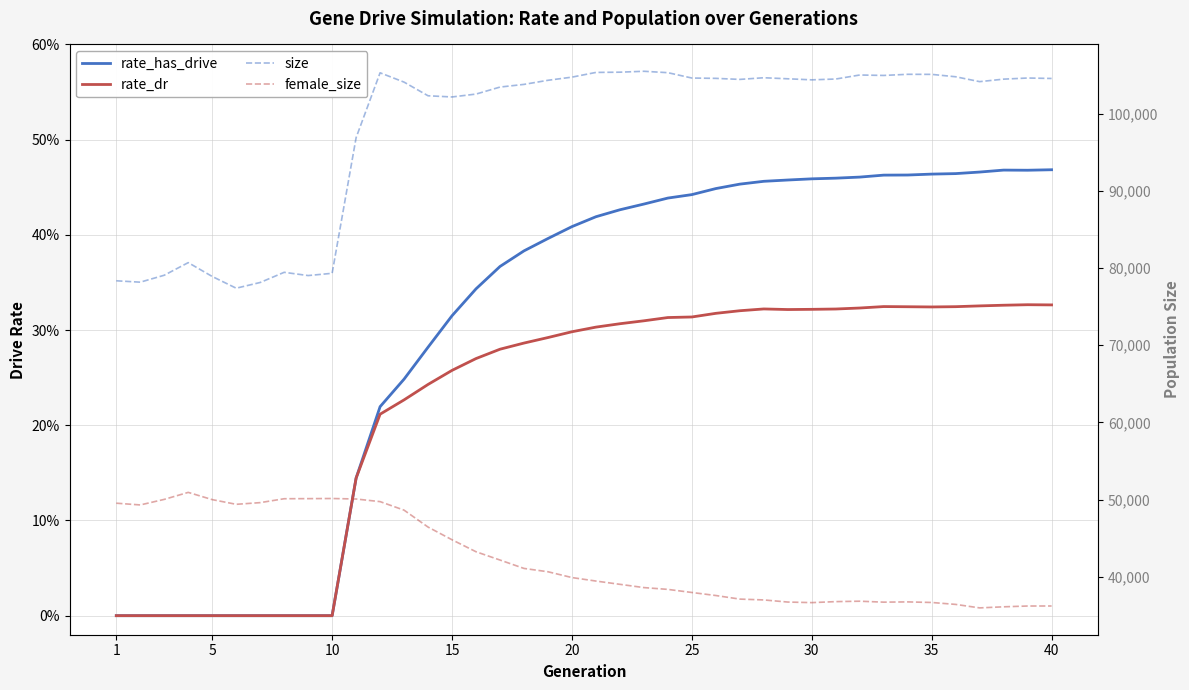

True or false: rate_has_drive and female_size intersect in this chart.

False